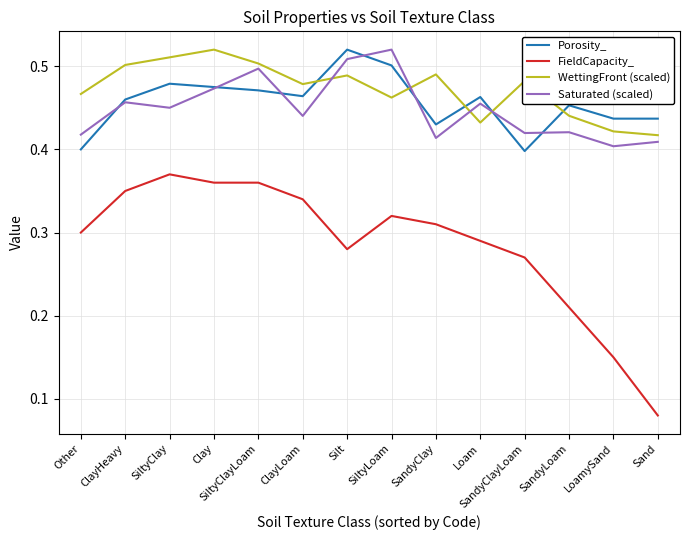

True or false: Porosity_ and Saturated (scaled) cross at least once.

True